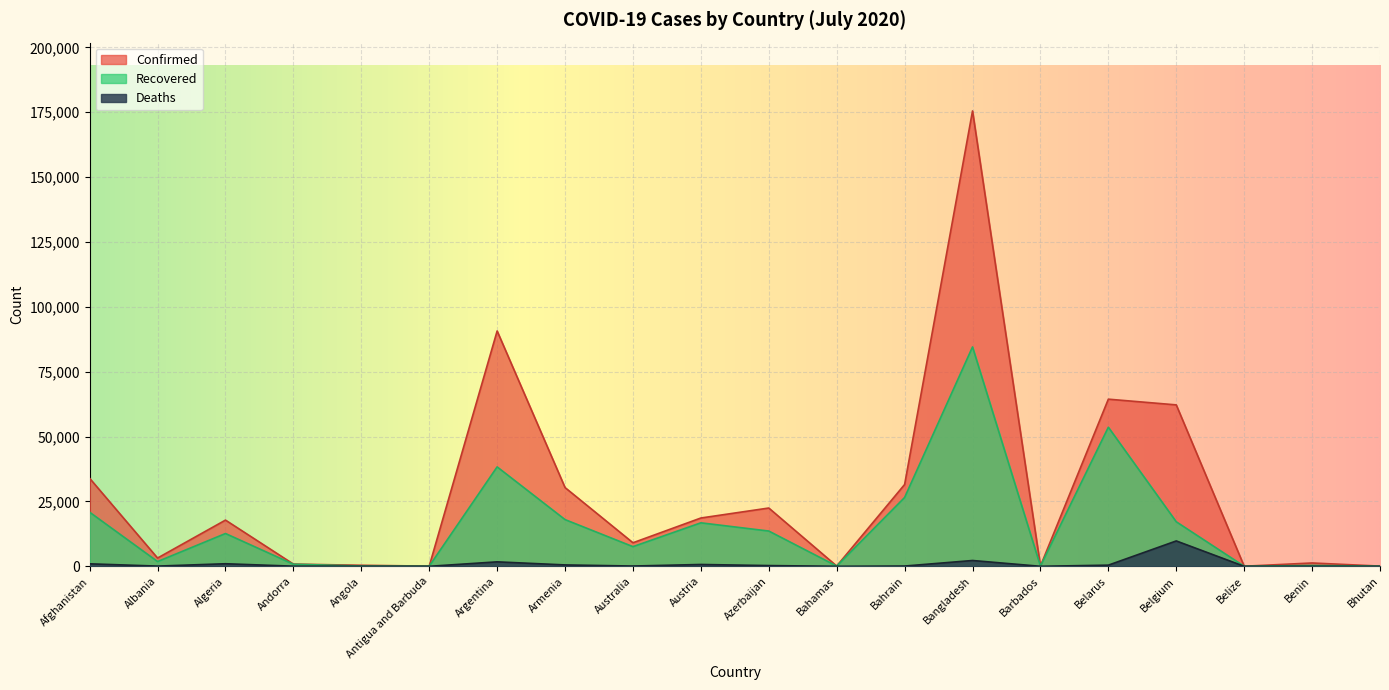

What is the sum of the Deaths values at Afghanistan and Bahrain?

1060